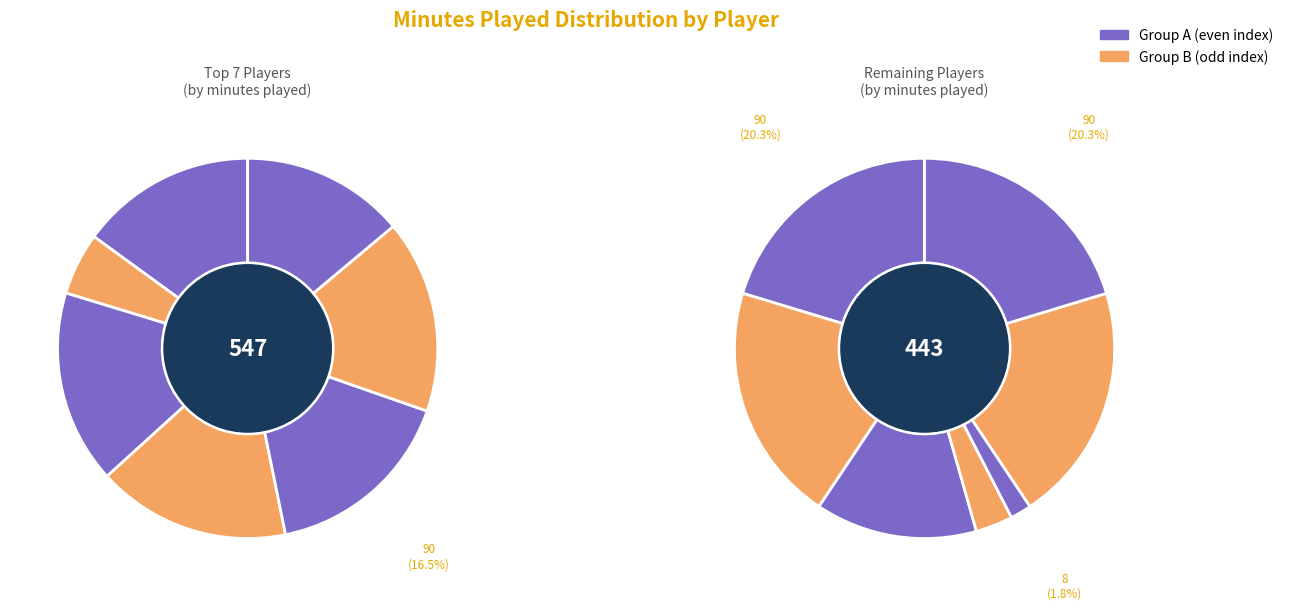

Is there any slice that represents more than half of the pie?

No